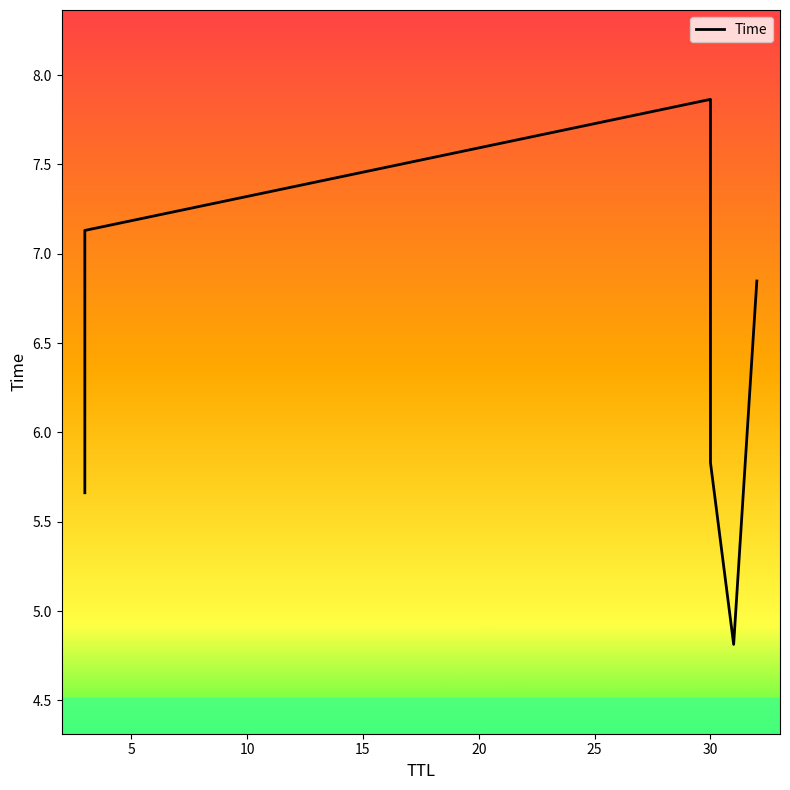

How many distinct data groups are displayed?

1